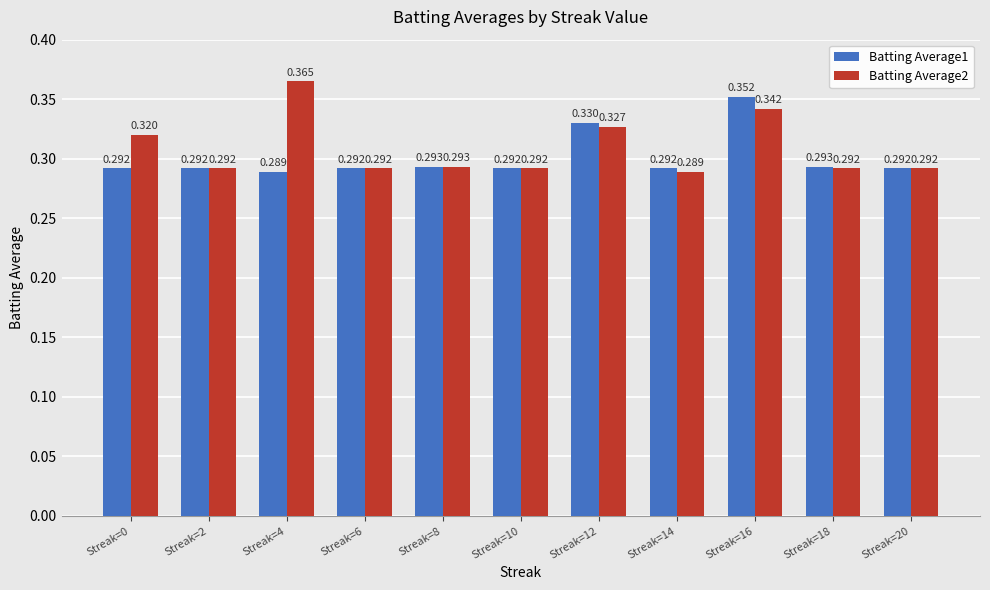

What are all the series names shown in the legend?

Batting Average1, Batting Average2